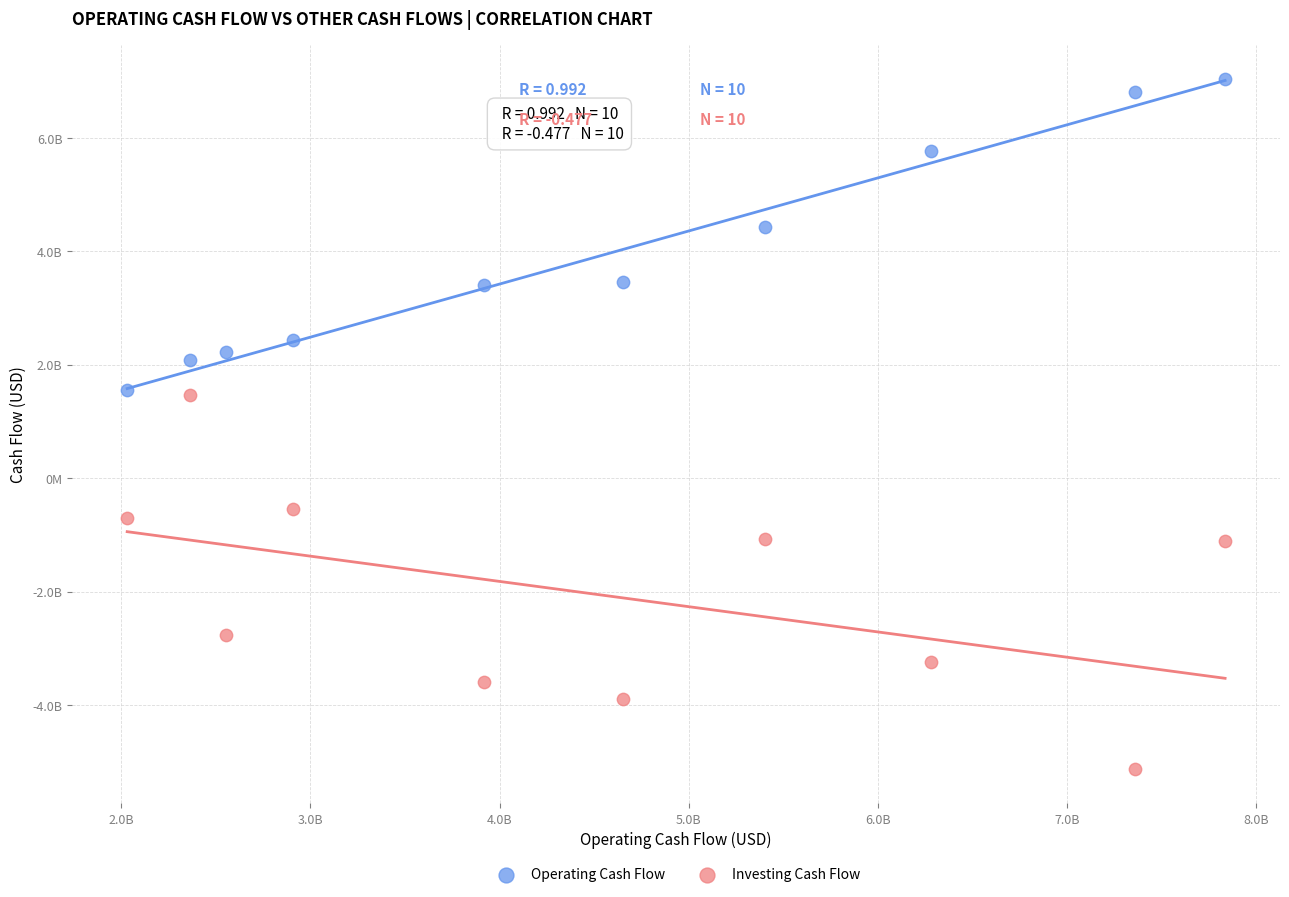

What are all the series names shown in the legend?

Operating Cash Flow, Investing Cash Flow